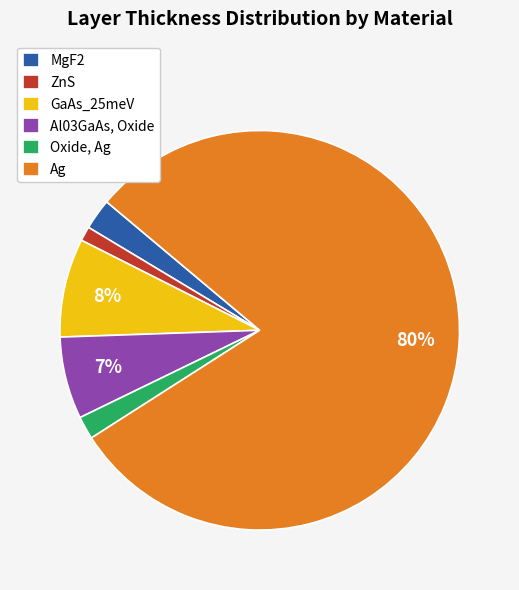

Do Oxide, Ag and MgF2 together represent more than half of the pie?

No